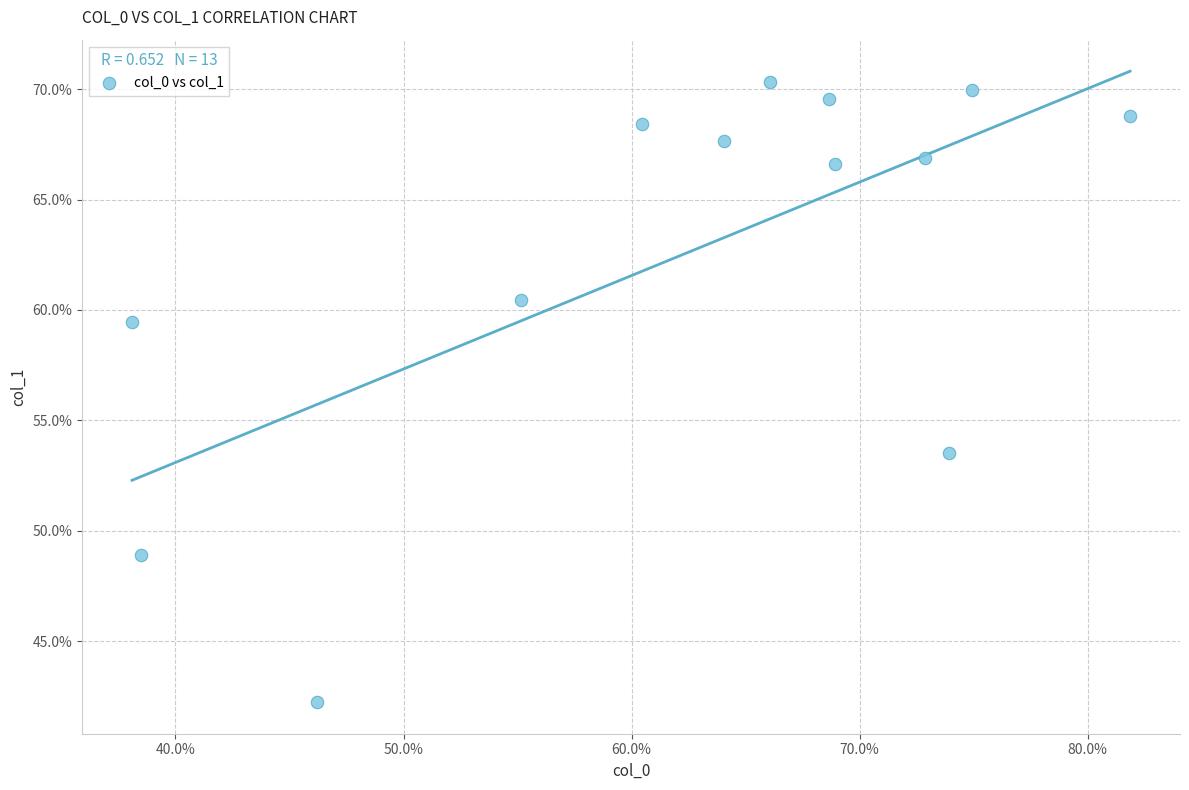

What Y value in the scatter plot is closest to 56?

53.5